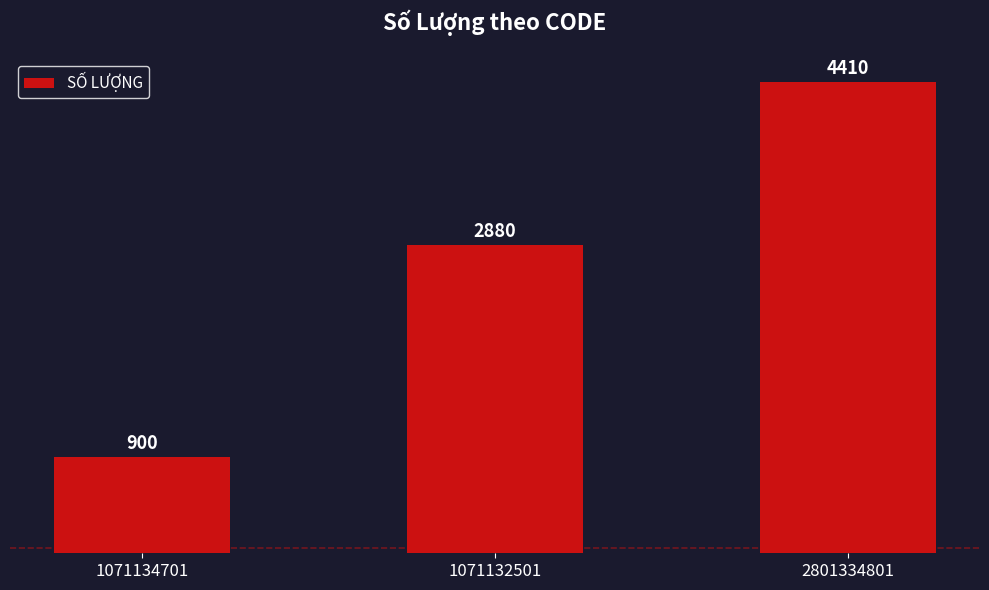

Reading left to right, extract all data points from this chart.

900	2880	4410